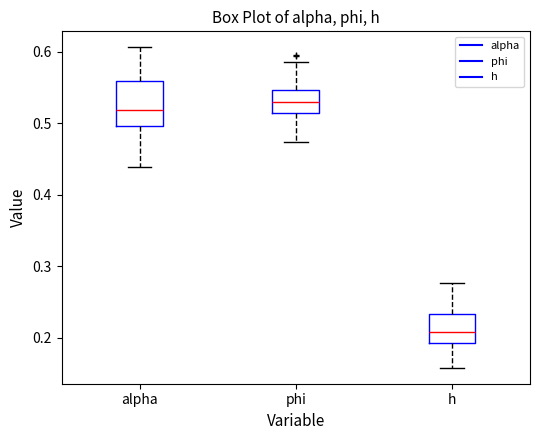

Which box has the highest median line?

phi